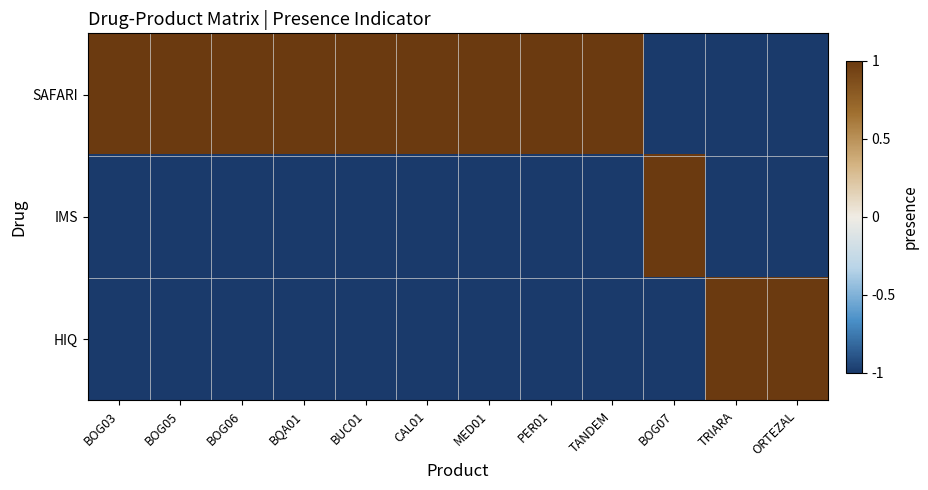

What is the total value across all series at BOG03?

-1